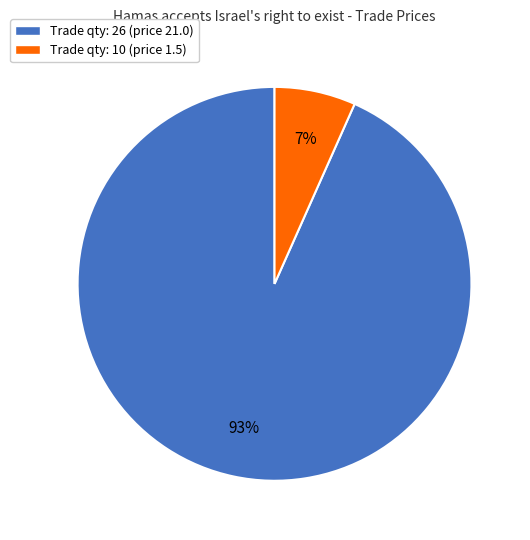

Is it true that Trade qty: 26 (price 21.0) is 80% of the pie?

False